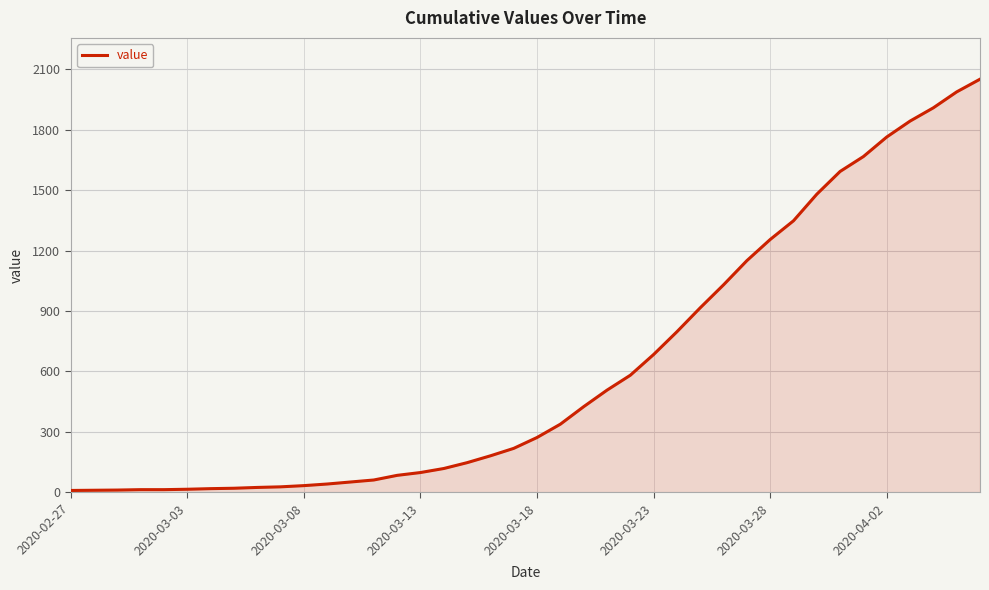

What is the maximum value shown in the chart?

2051